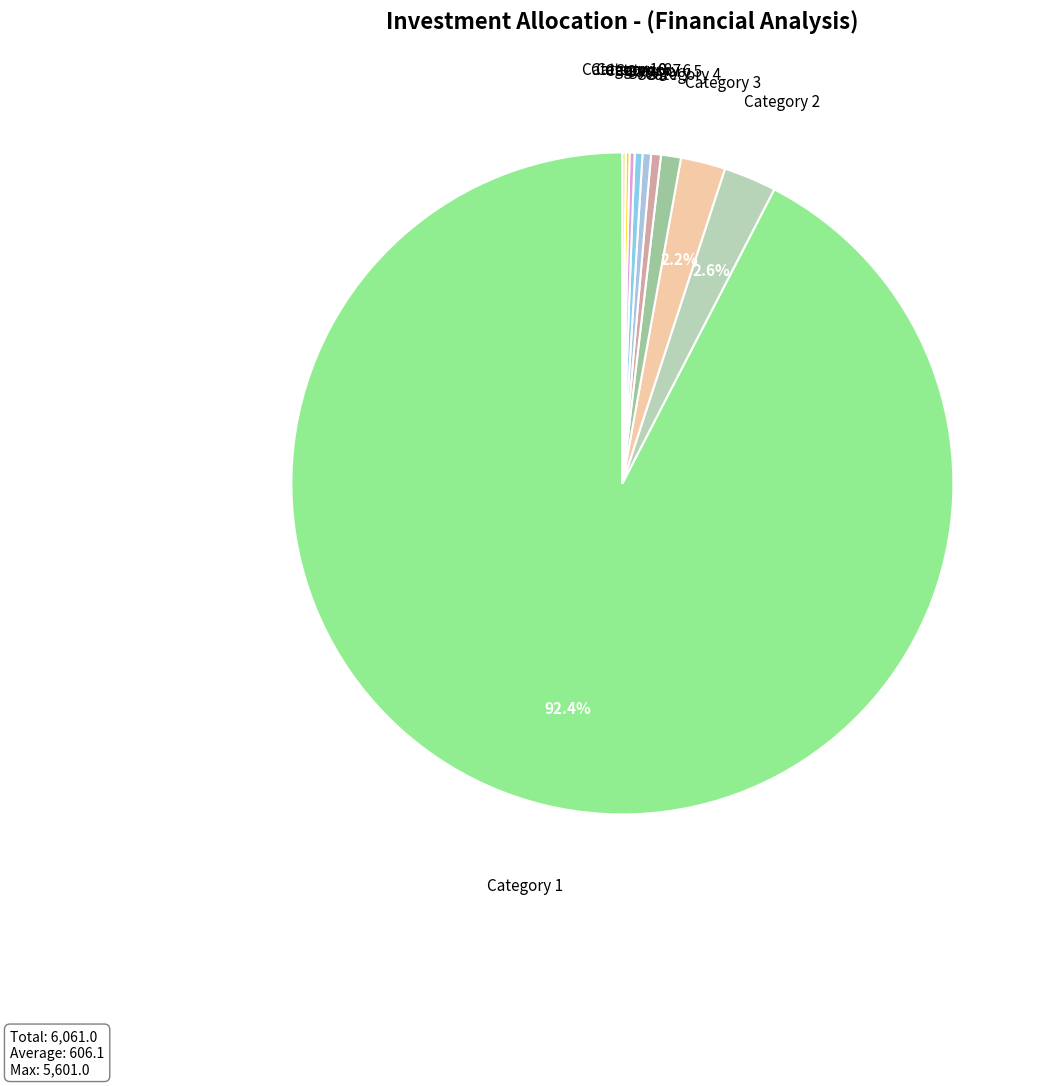

Does Category 3 account for over 50% of the chart?

No